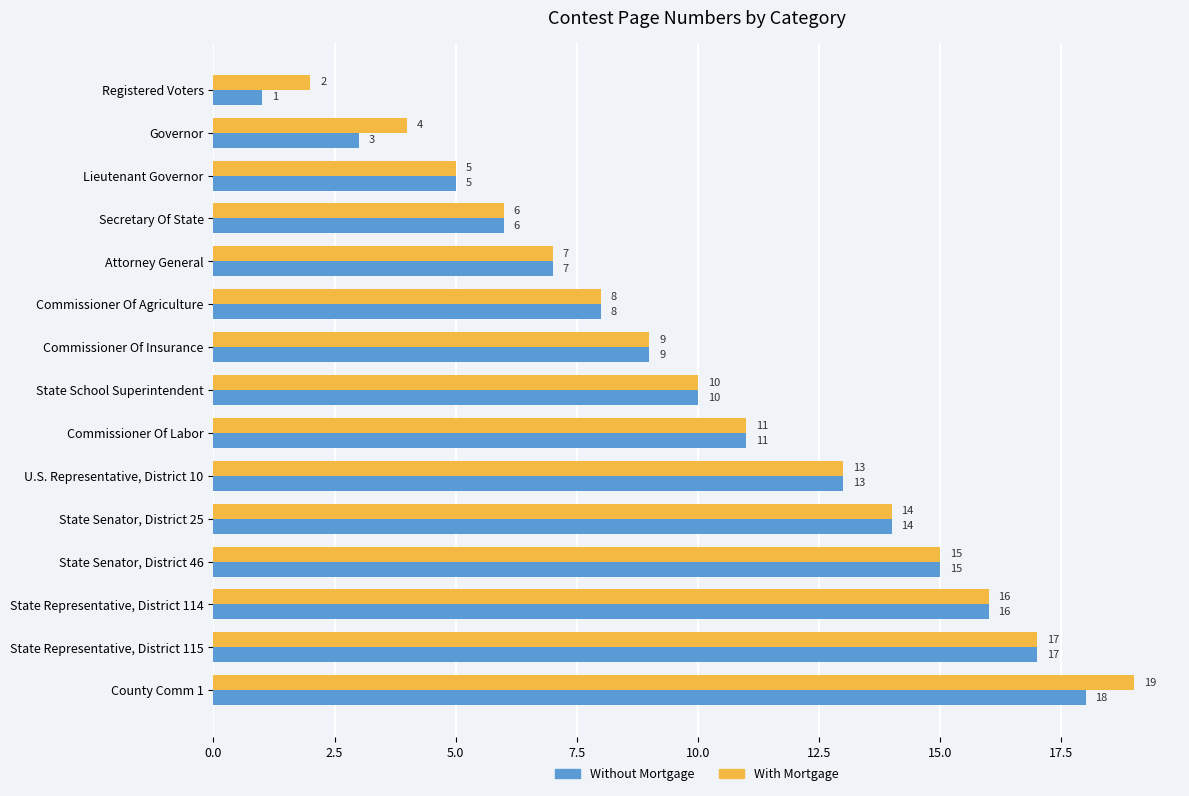

List the series in order of their overall mean, highest first.

With Mortgage, Without Mortgage